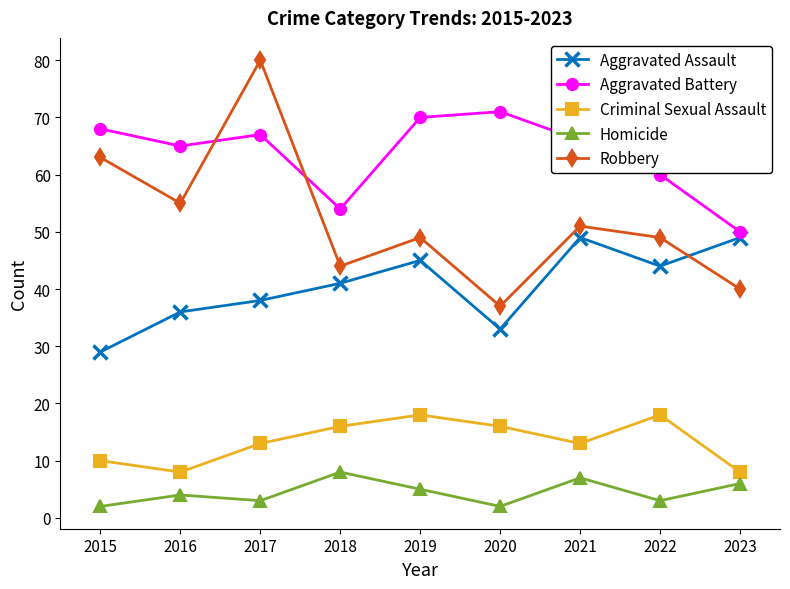

True or false: Homicide and Aggravated Assault intersect in this chart.

False